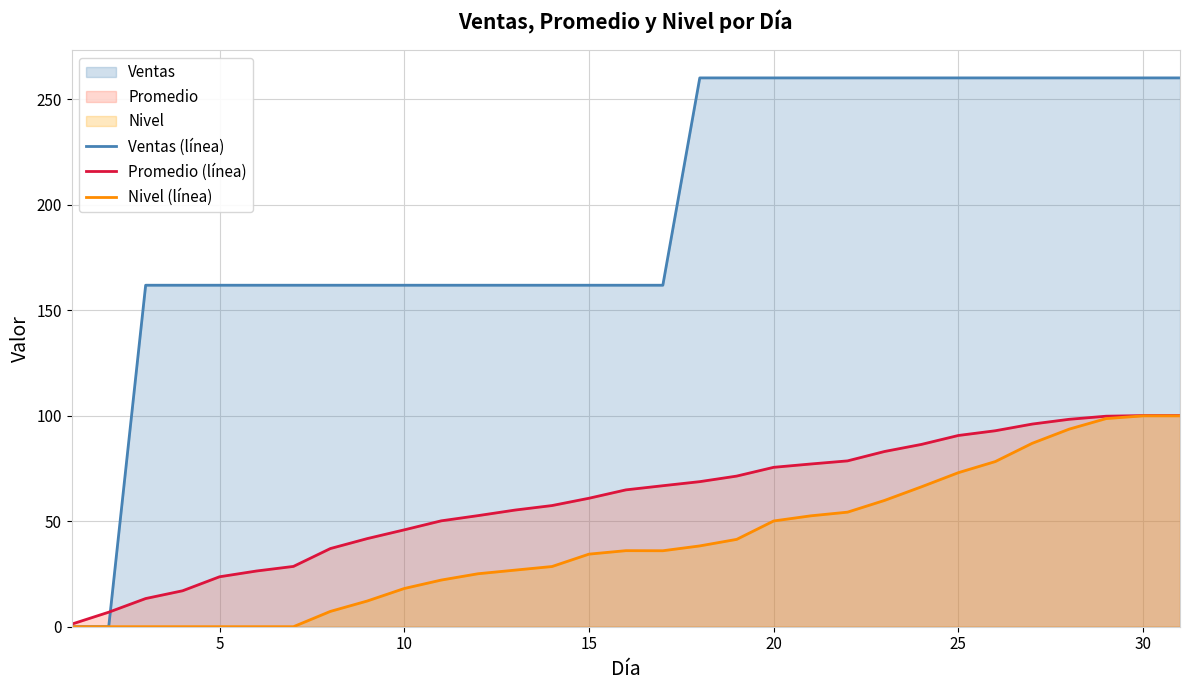

Which series has the largest range (max minus min)?

Ventas (línea)